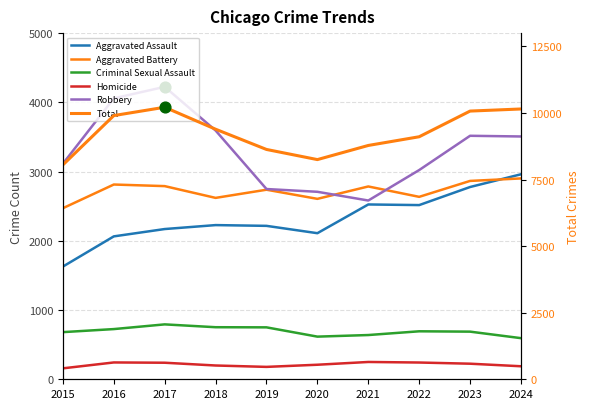

Which series reaches the minimum Y coordinate?

Homicide